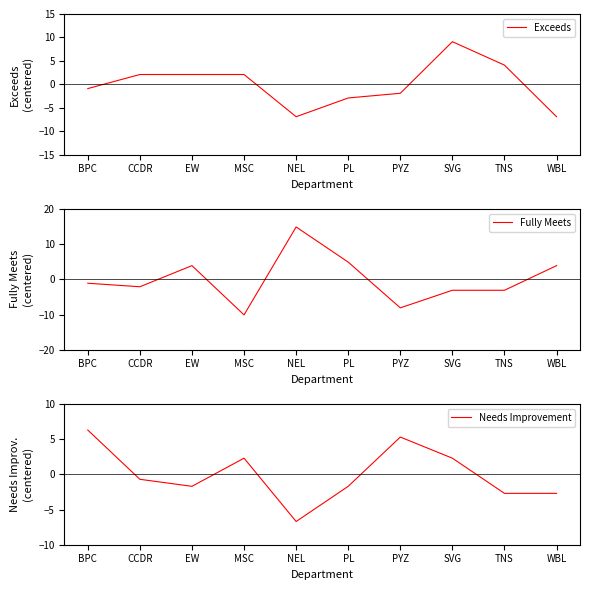

At which label does Exceeds reach its minimum?

NEL